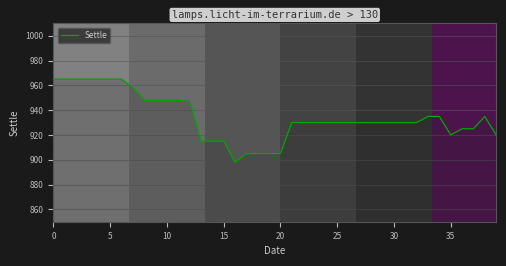

What is the greatest value displayed?

965